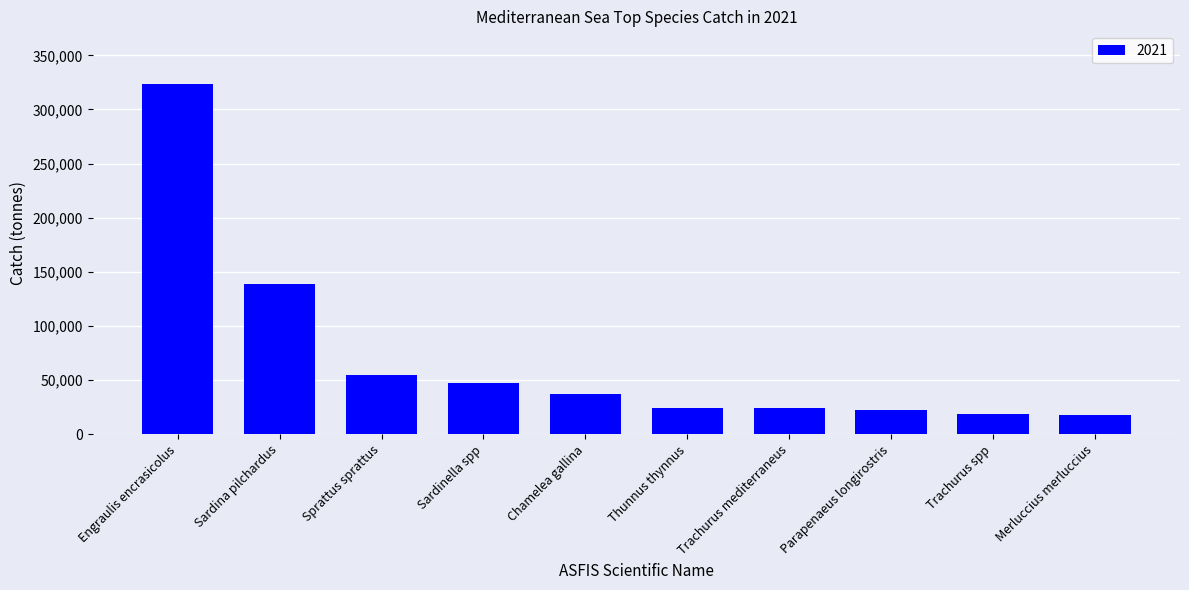

How many bars are there in total?

10